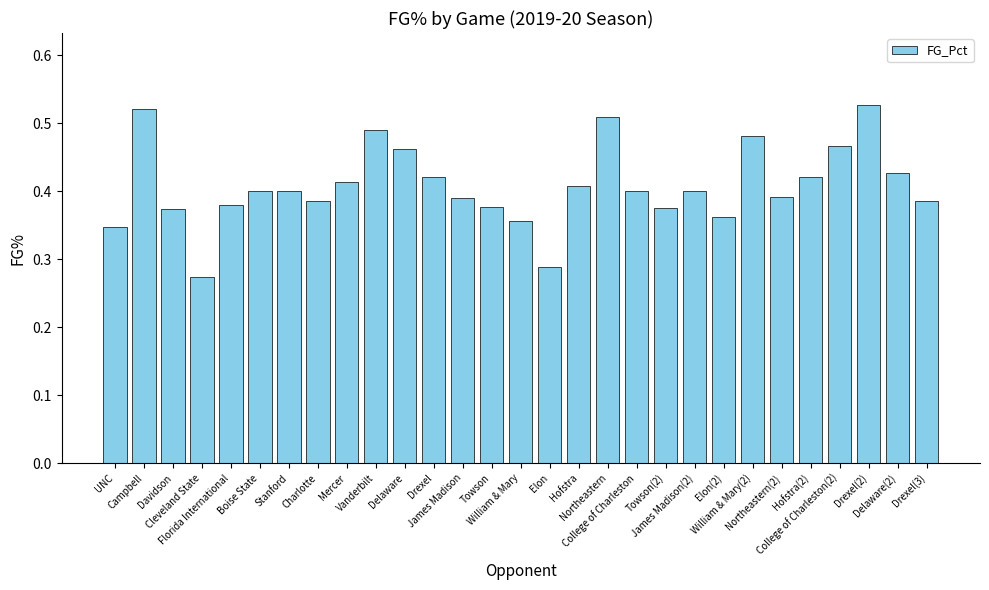

How many bars are there in total?

29